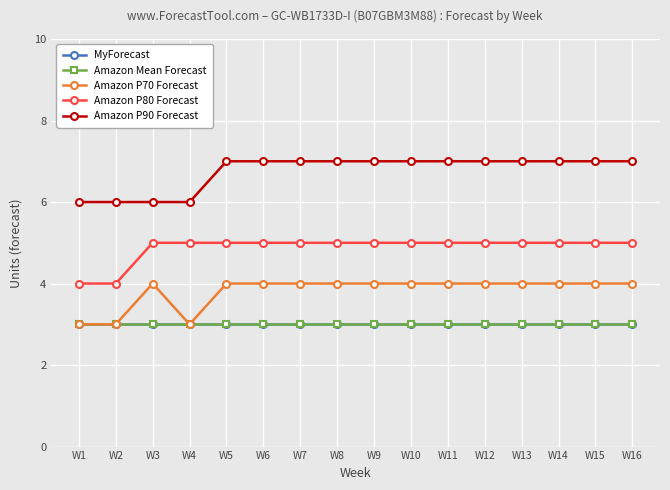

What is the maximum value for Amazon P90 Forecast?

7